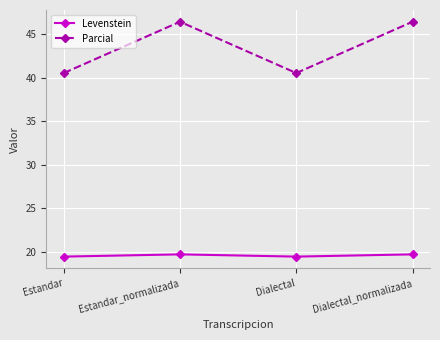

Rank the series by their average value, from lowest to highest.

Levenstein, Parcial